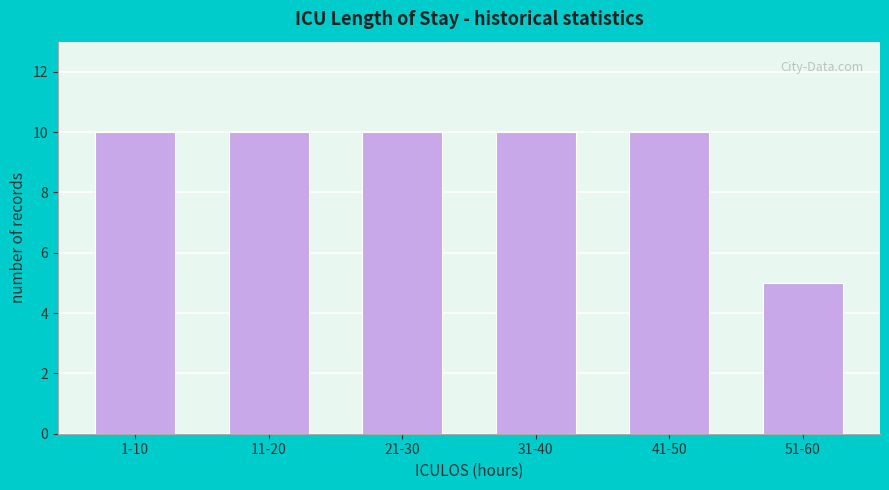

Reading left to right, list all the values displayed in this chart.

10	10	10	10	10	5